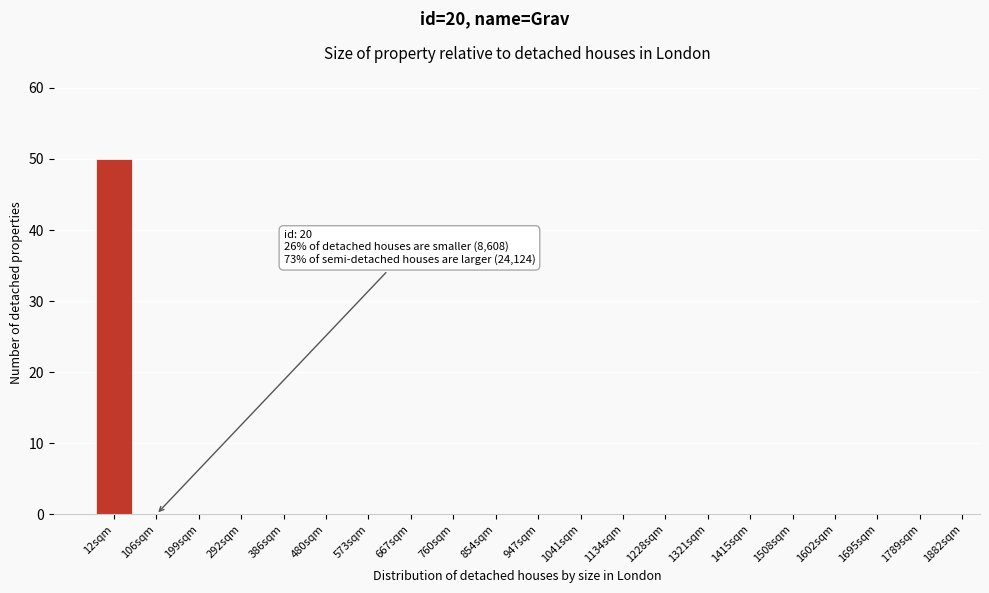

Reading right to left, extract all data points from this chart.

1789sqm=0	1695sqm=0	1602sqm=0	1508sqm=0	1415sqm=0	1321sqm=0	1228sqm=0	1134sqm=0	1041sqm=0	947sqm=0	854sqm=0	760sqm=0	667sqm=0	573sqm=0	480sqm=0	386sqm=0	292sqm=0	199sqm=0	106sqm=0	12sqm=50